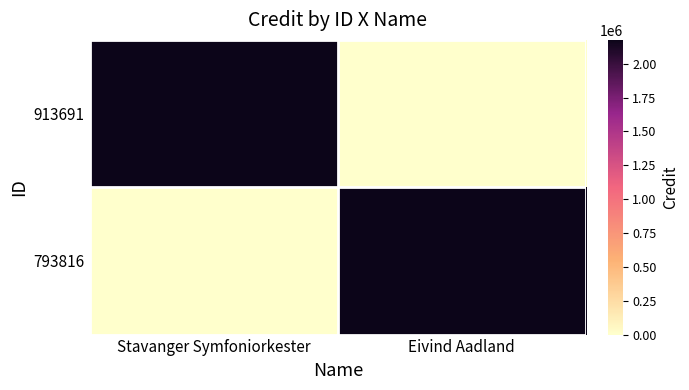

Which series has the largest range (max minus min)?

913691